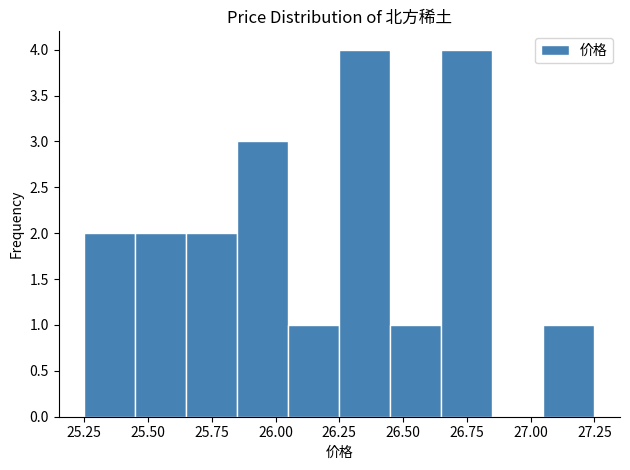

How tall is the bar that spans 26.25 to 26.45 on the x-axis? The values are not printed on the chart, so give them approximately, as read against the axis.

4